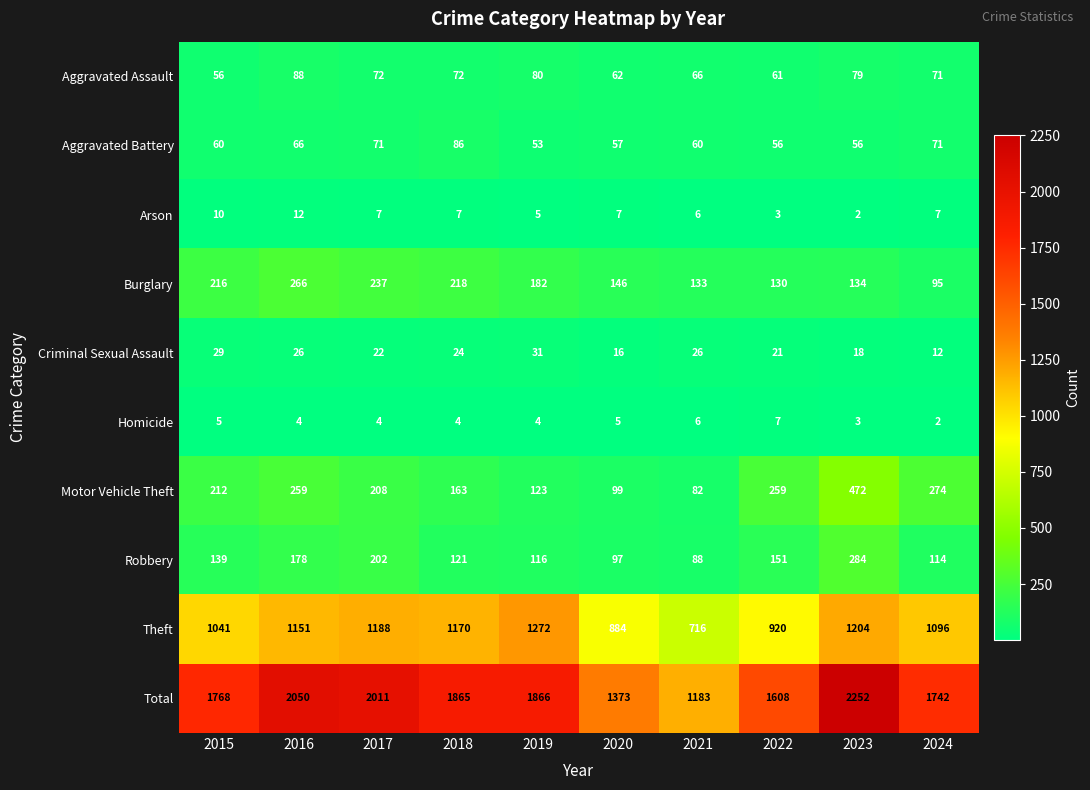

What is the difference between the maximum and minimum values in the Total series?

1069